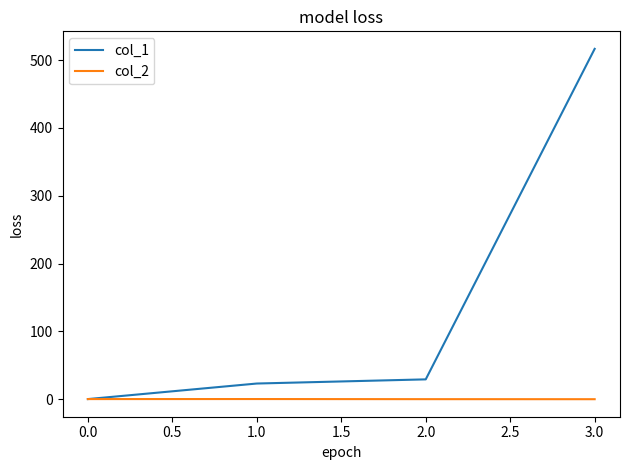

Rank the series by their average value, from highest to lowest.

col_1, col_2